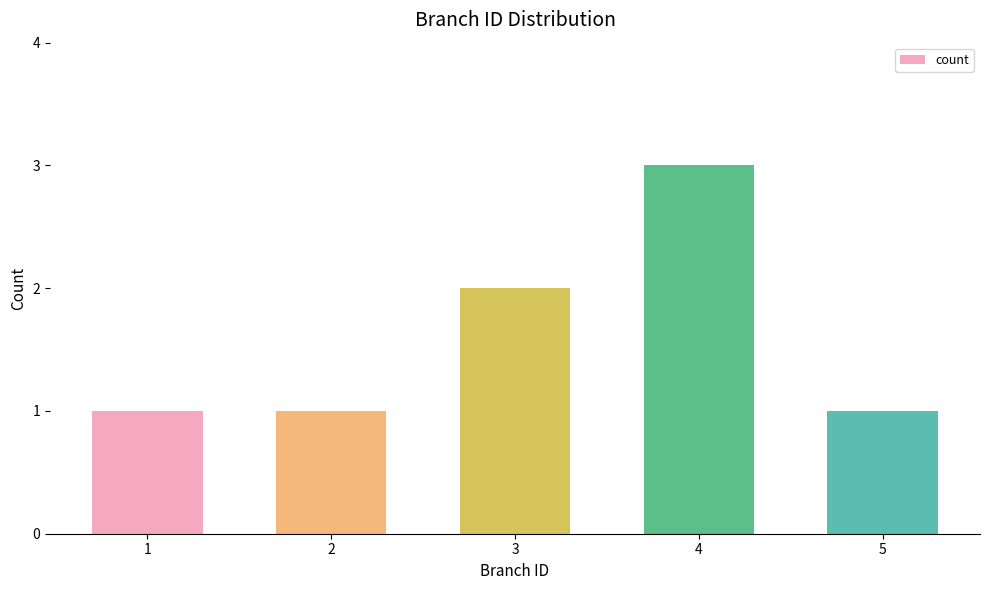

At which category does the chart reach its peak across all series?

4